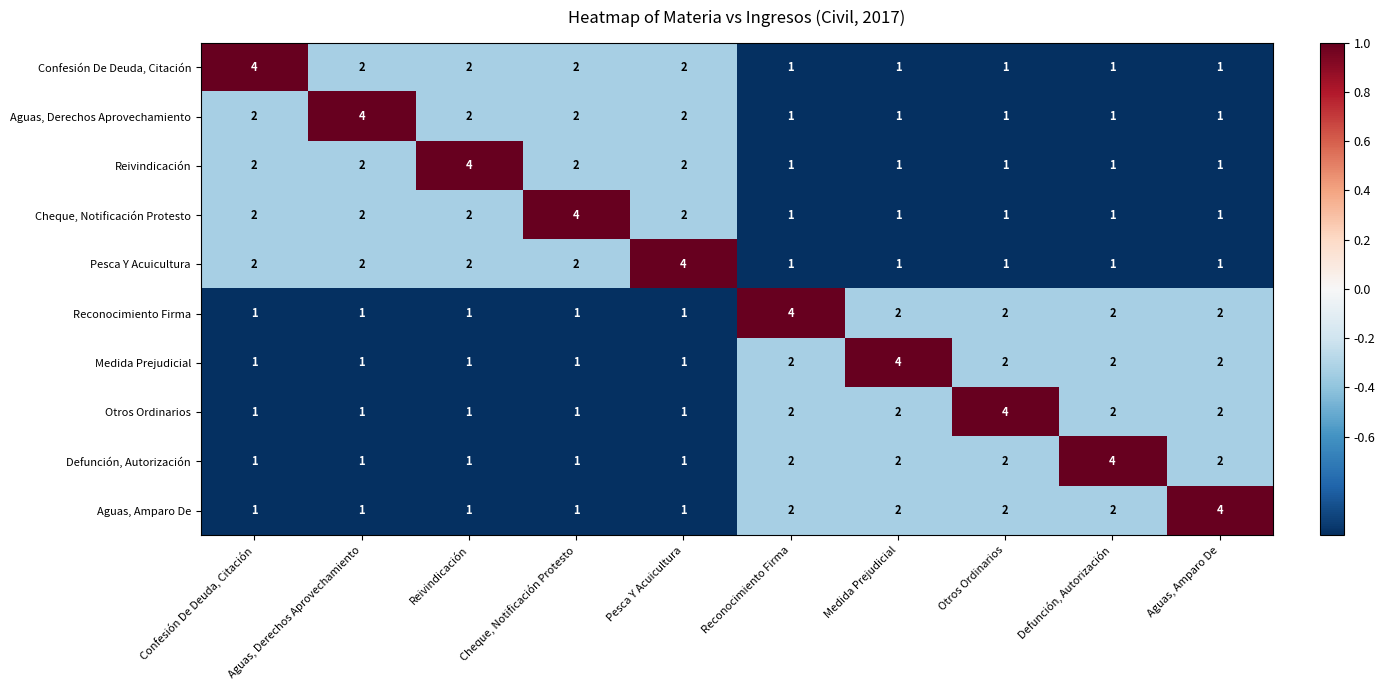

At which label does Confesión De Deuda, Citación first exceed 2?

Confesión De Deuda, Citación